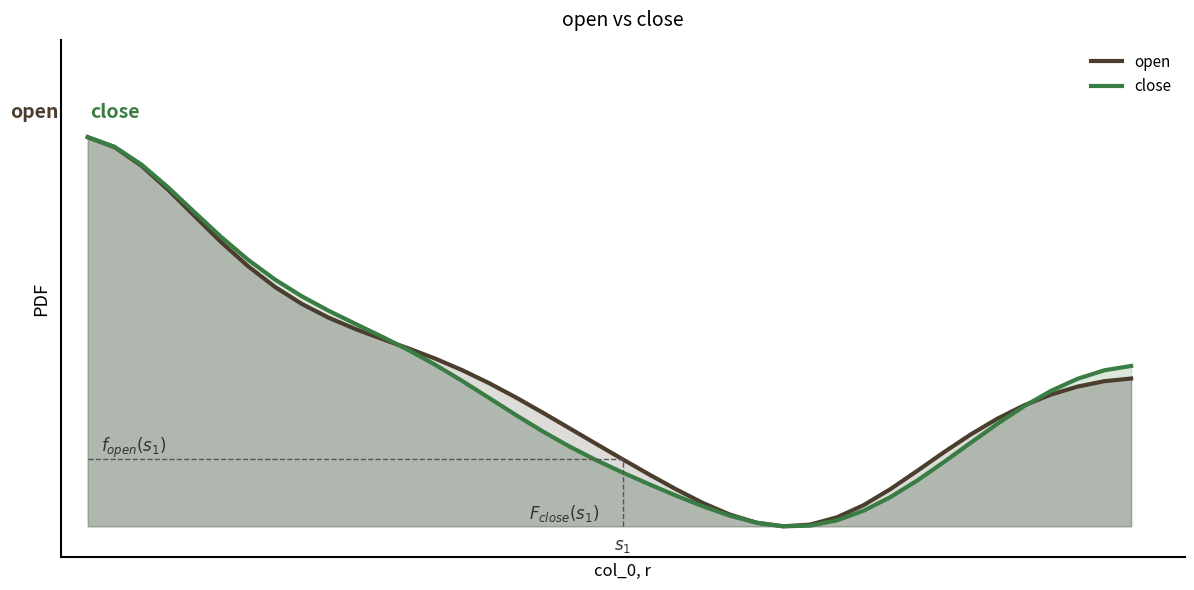

List the series in order of their overall mean, lowest first.

close, open